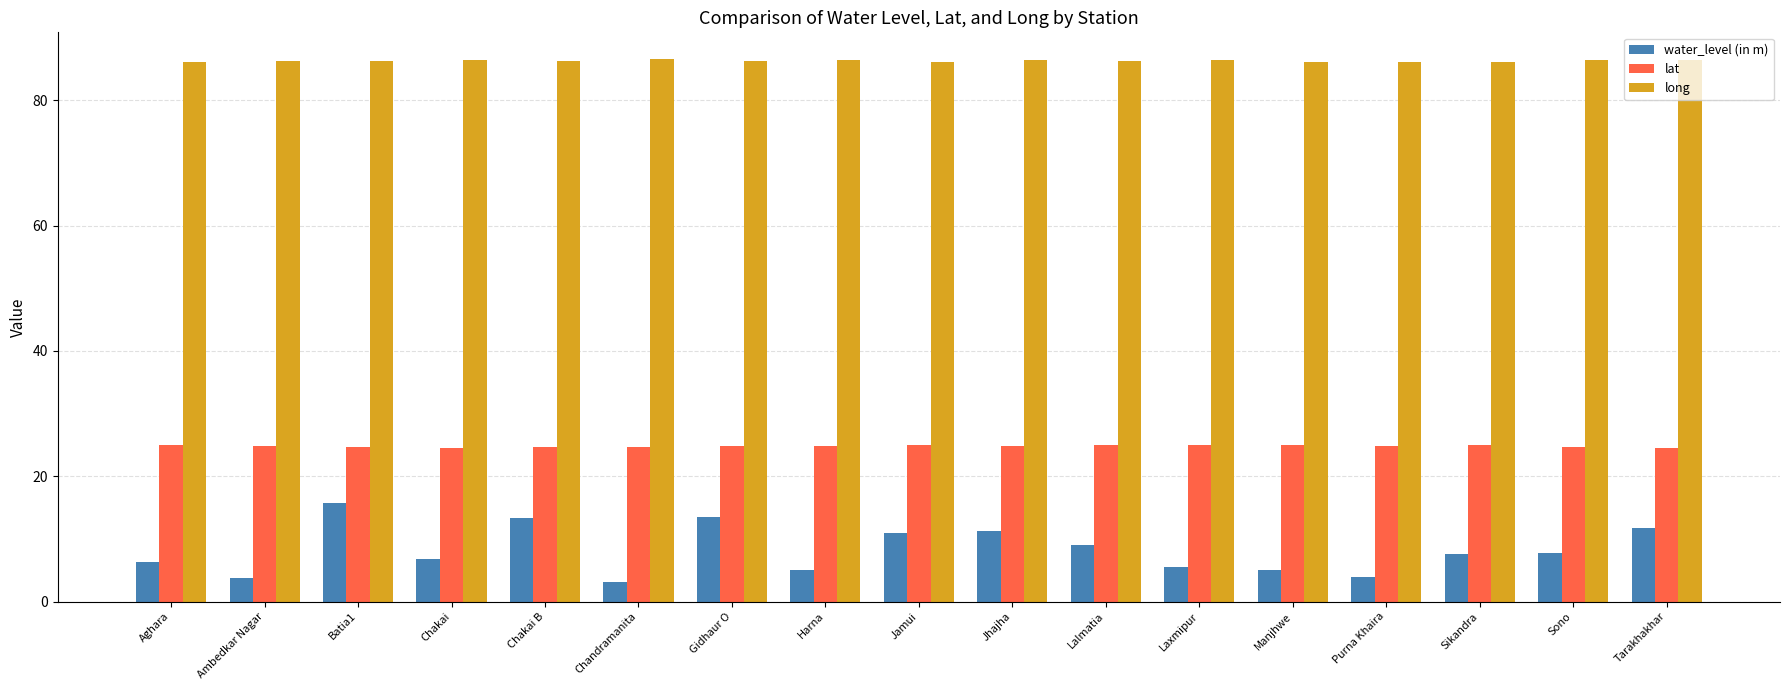

What is the difference between the second highest and minimum values in the water_level (in m) series?

10.4